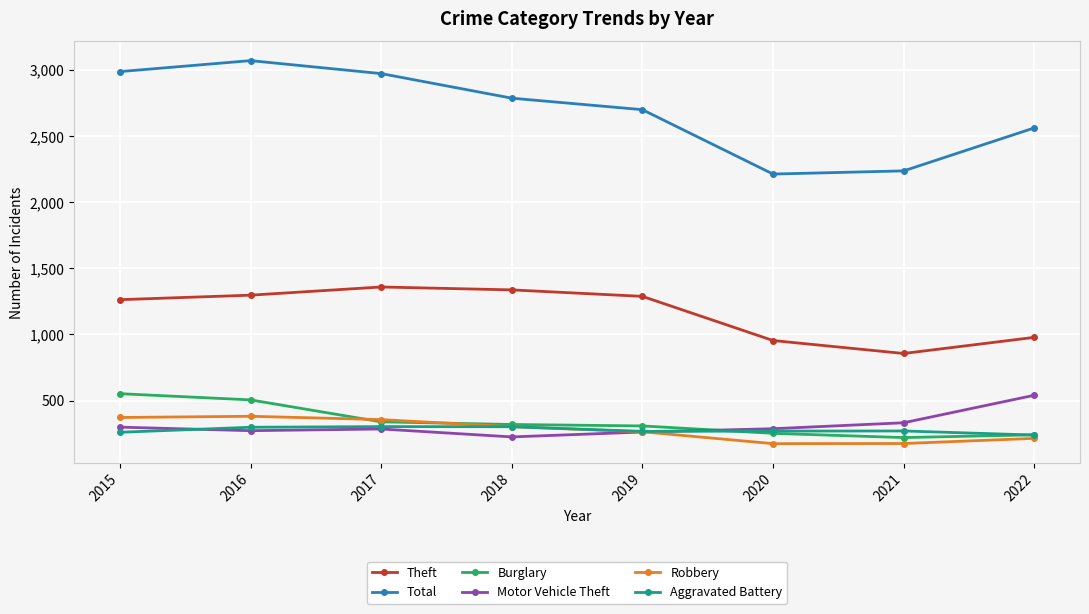

Is it true that Theft equals 645 at 2017?

False